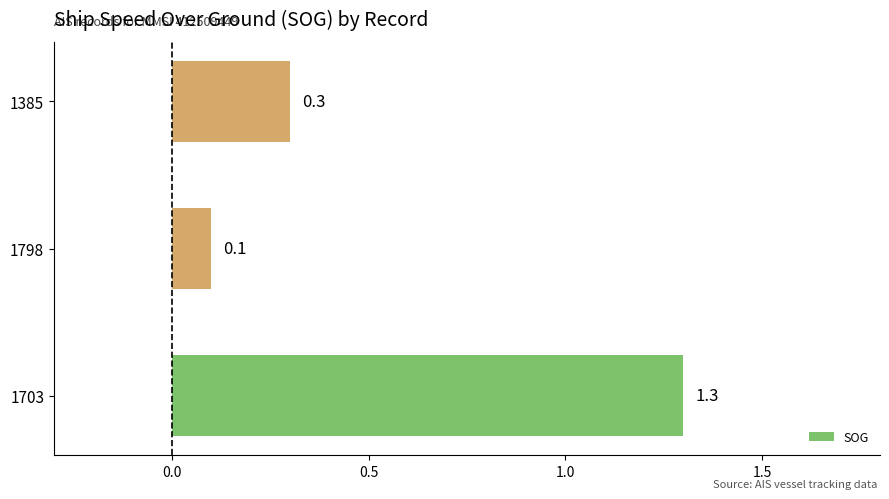

What is the difference between the maximum and minimum values?

1.2